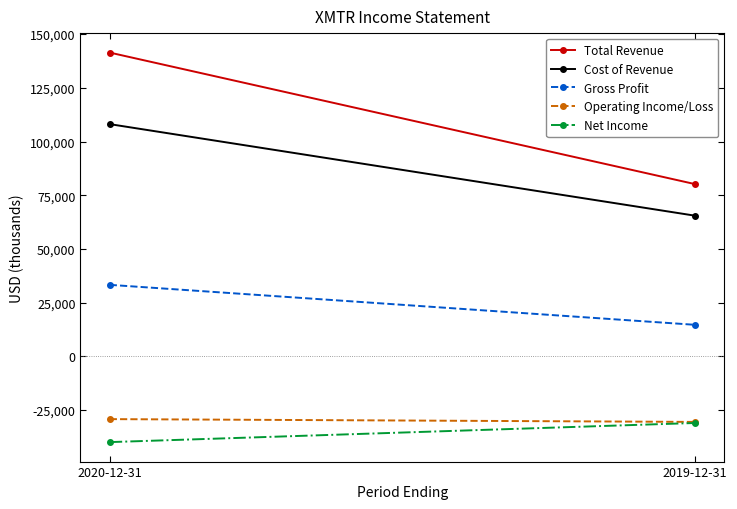

Does the chart have visible grid lines?

No